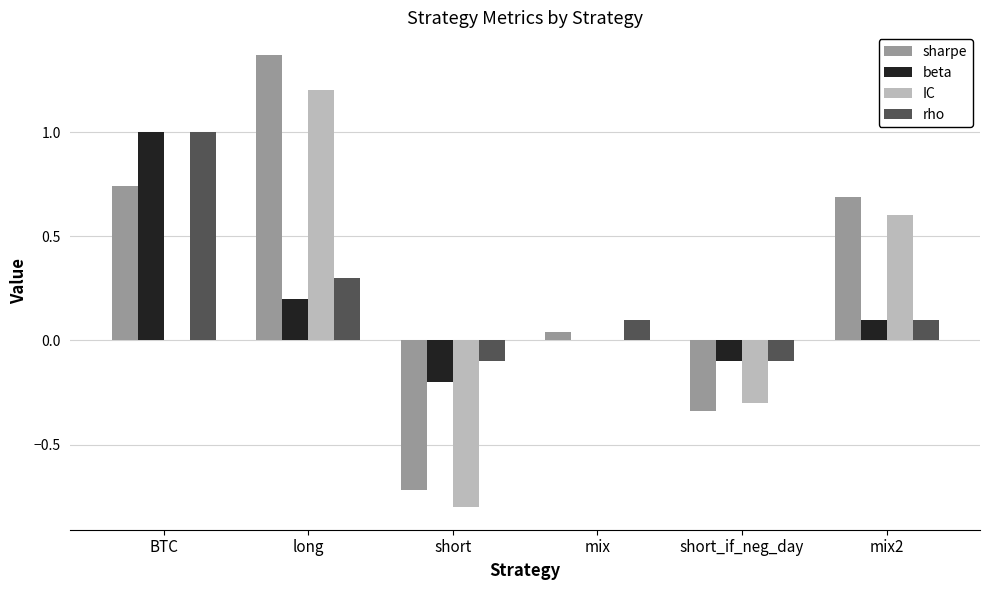

How many groups of bars are there?

6